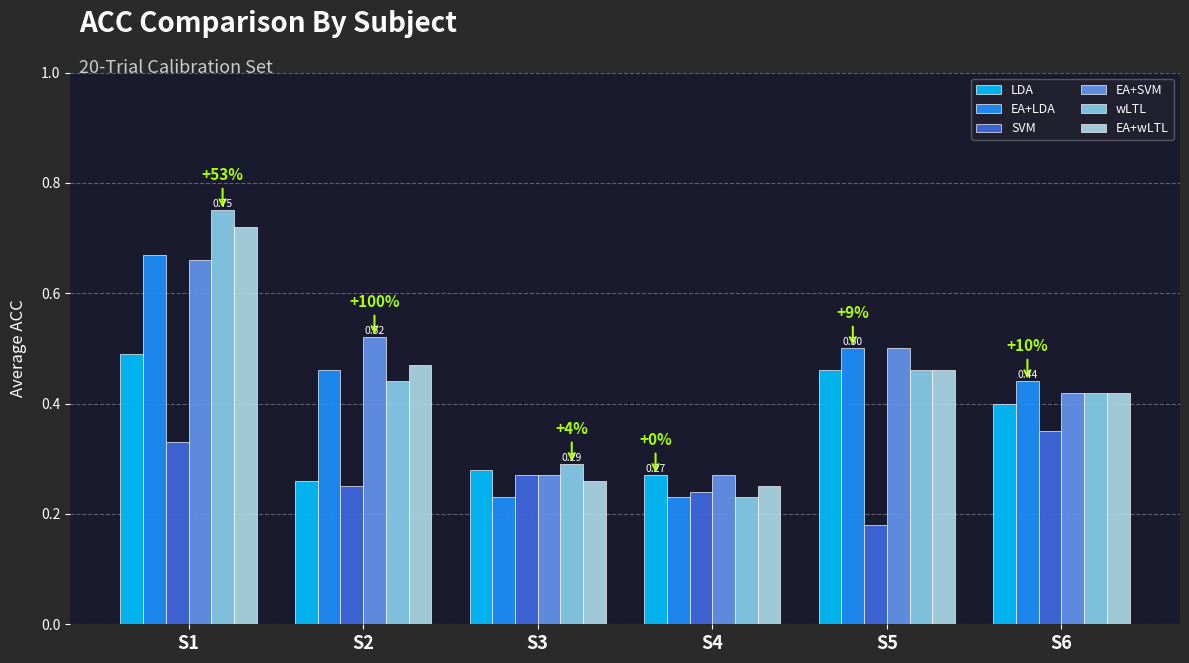

What is the highest value of the EA+LDA series?

0.7